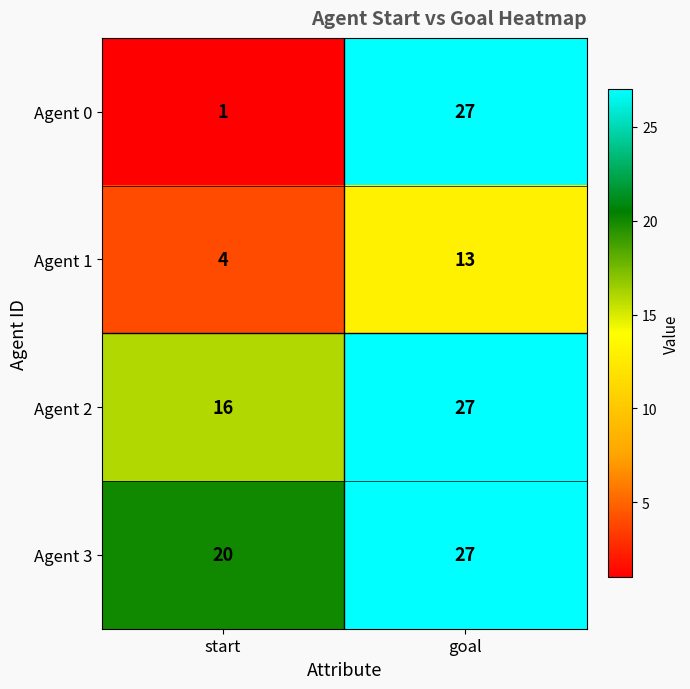

What is the average value of the Agent 0 series?

14